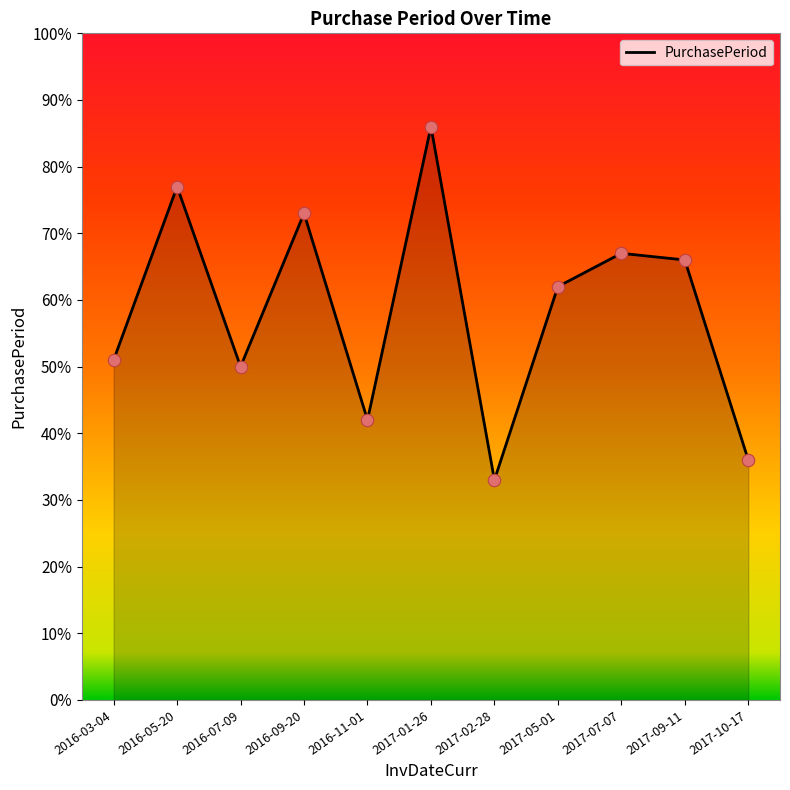

Between 2017-01-26 and 2017-10-17, which is larger?

2017-01-26